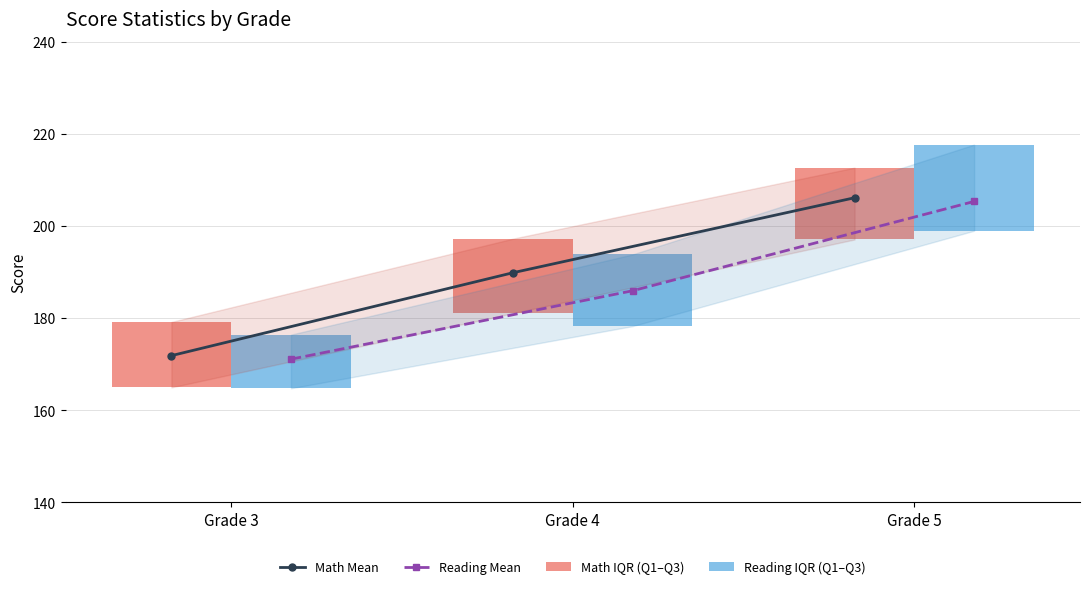

How many groups of bars are there?

3